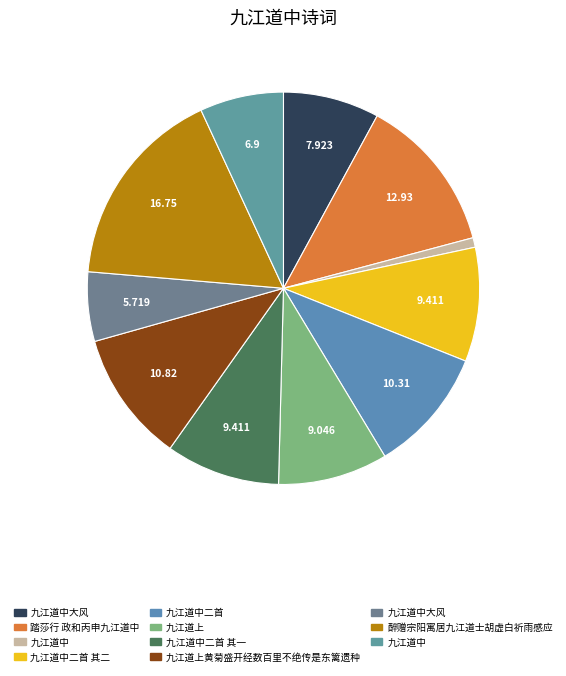

How many slices are in this pie chart?

11